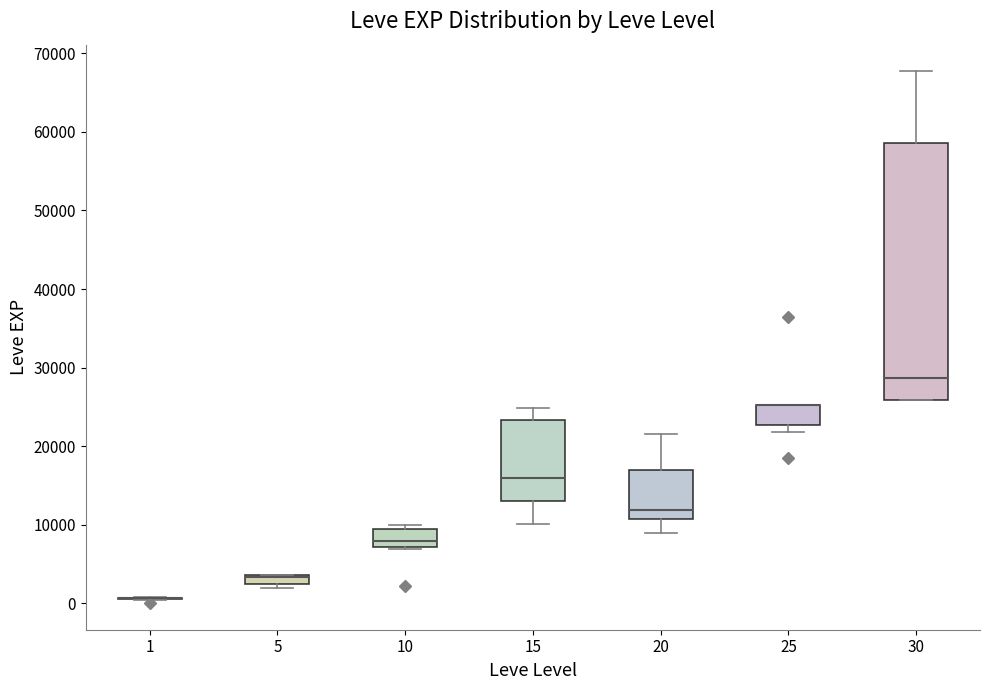

Where is the lower edge of the box at x = 5 on the y-axis? The values are not printed on the chart, so give them approximately, as read against the axis.

2000